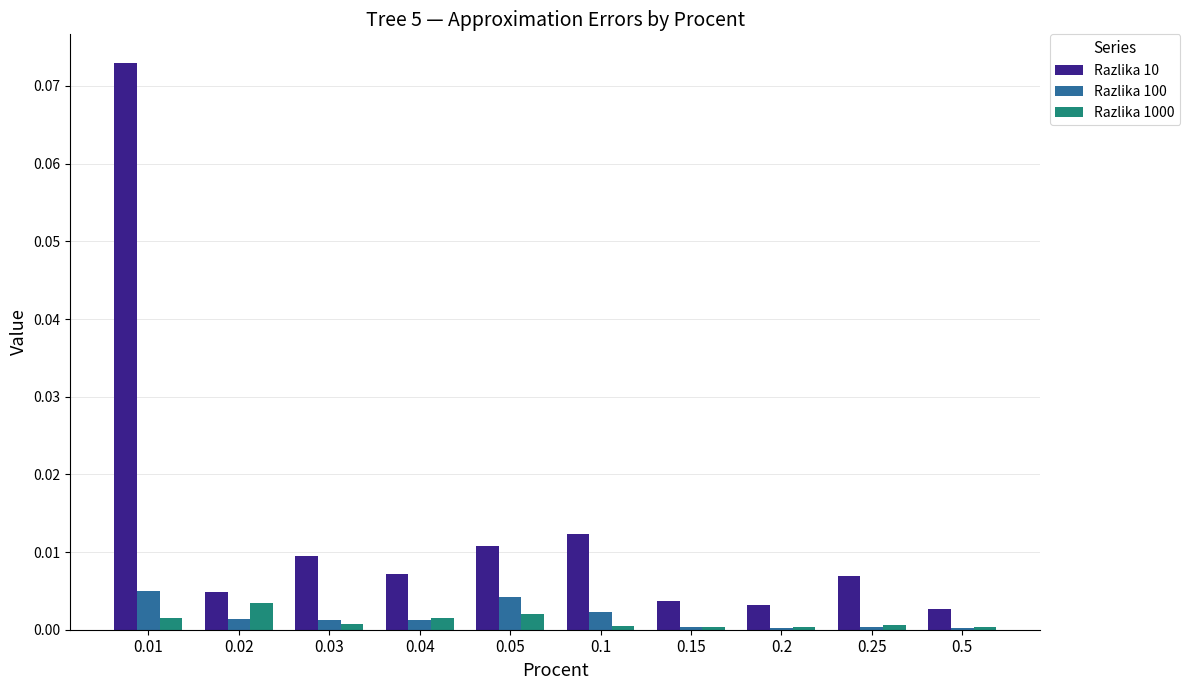

Which label corresponds to the largest value in the chart?

0.01